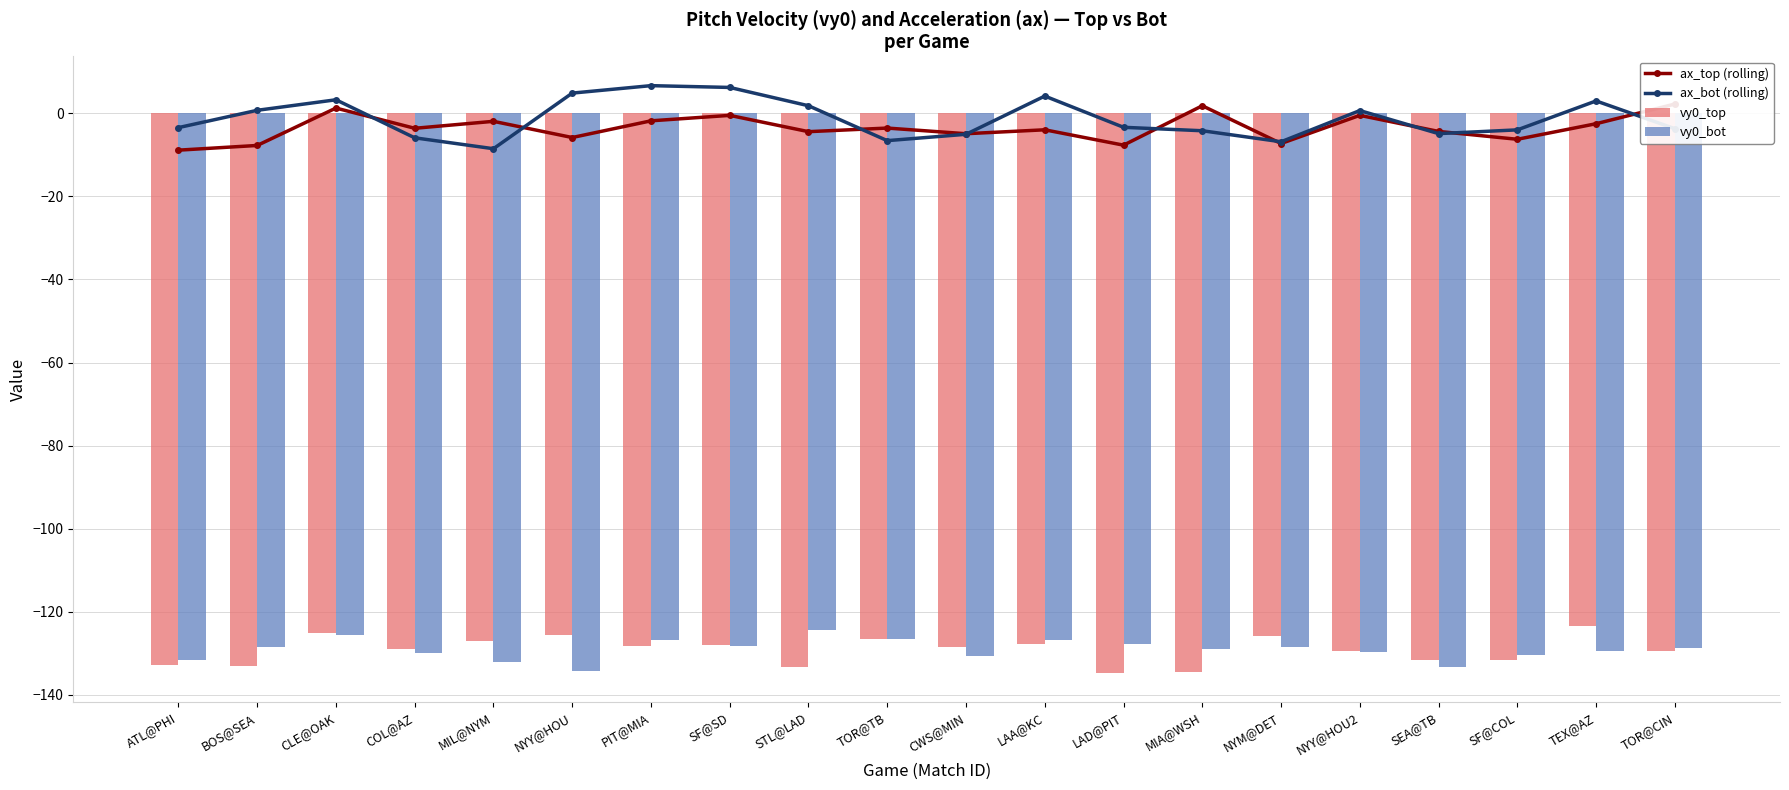

Which series has the largest total across all categories?

ax_bot (rolling)